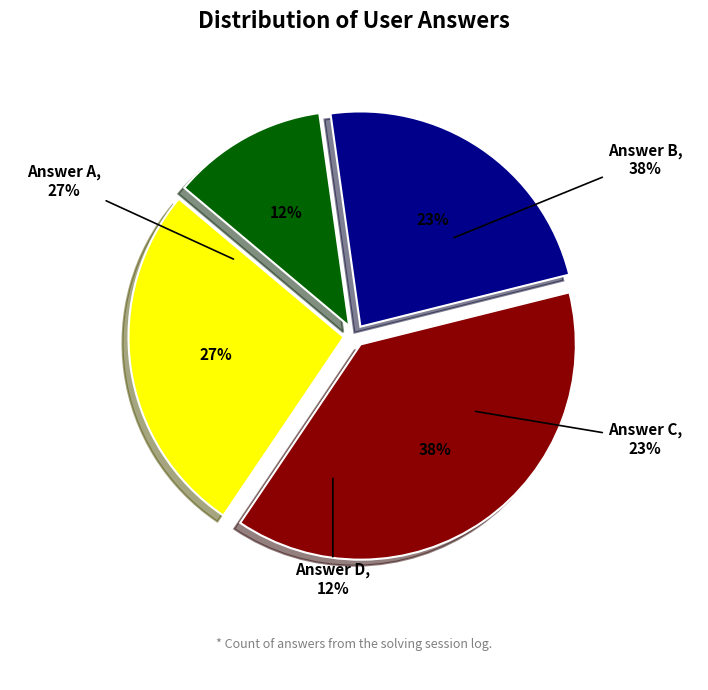

How many slices are in this pie chart?

4